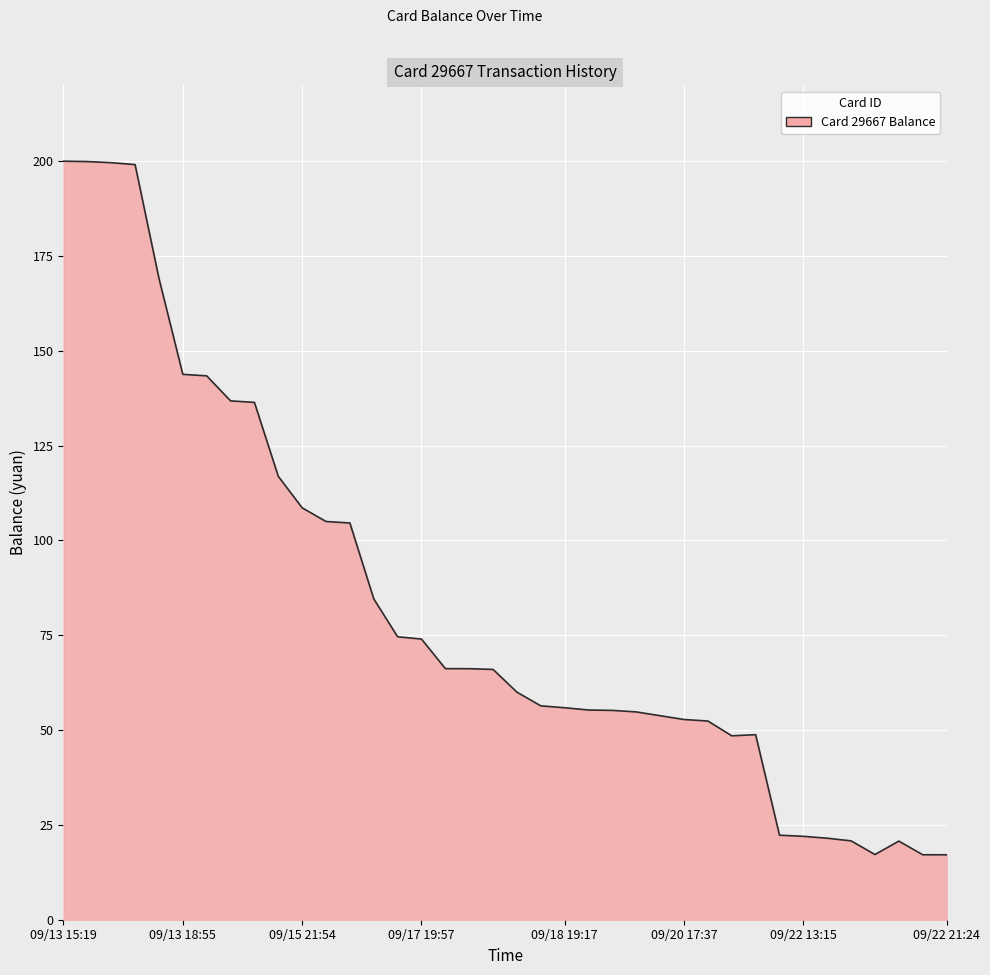

What is the smallest value displayed?

17.1